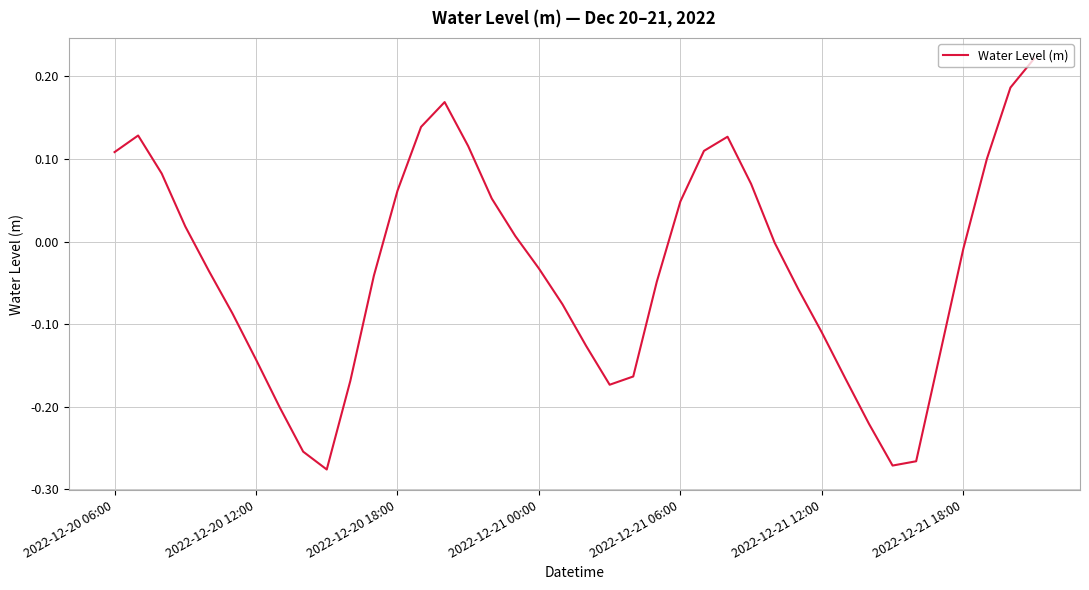

How many interior local valleys (lower than both neighbors) does the data have?

3